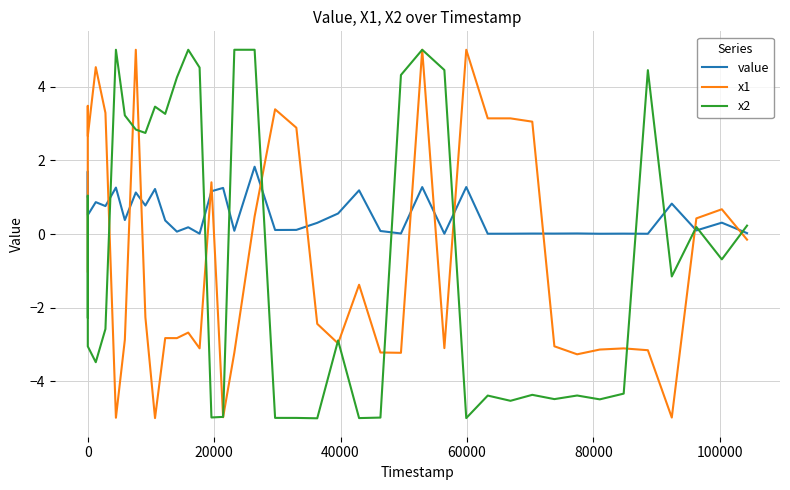

What is the maximum value shown in the chart?

5.0